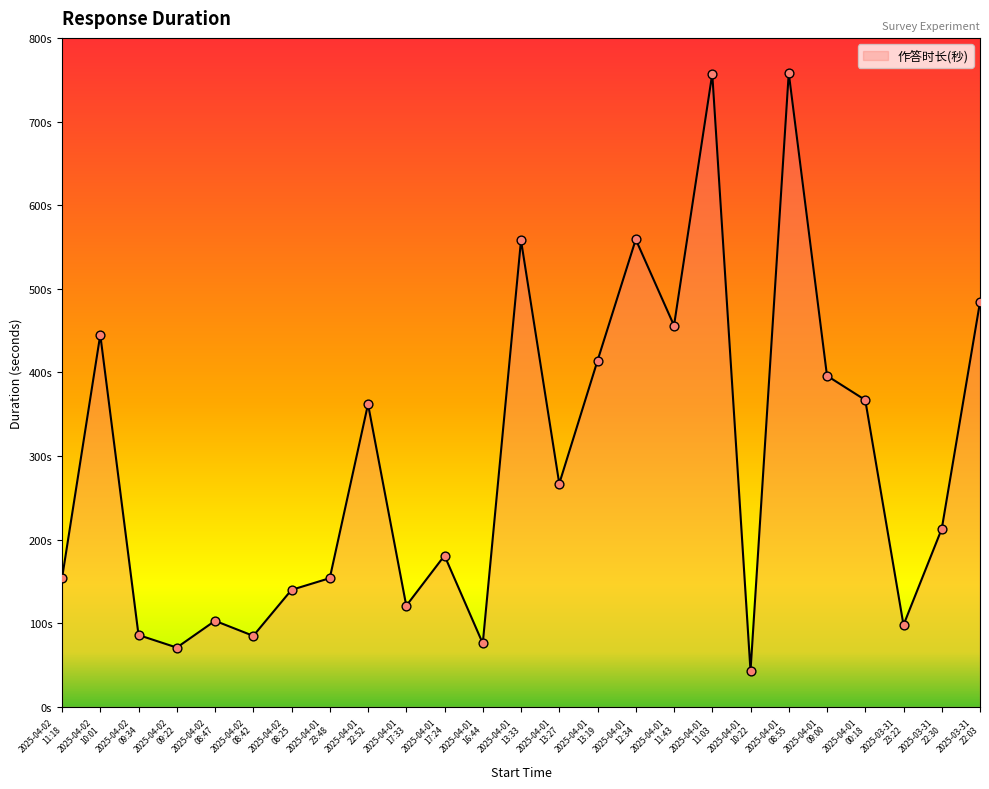

What is the change in value from 2025-04-02
08:25 to 2025-04-01
23:48?

+14